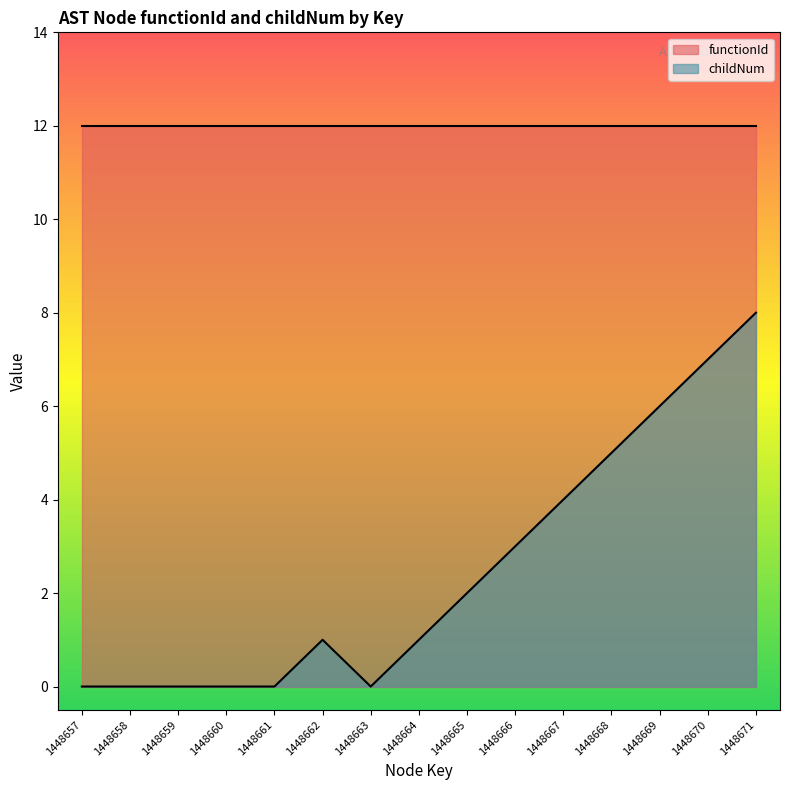

How many lines are shown in the chart?

2